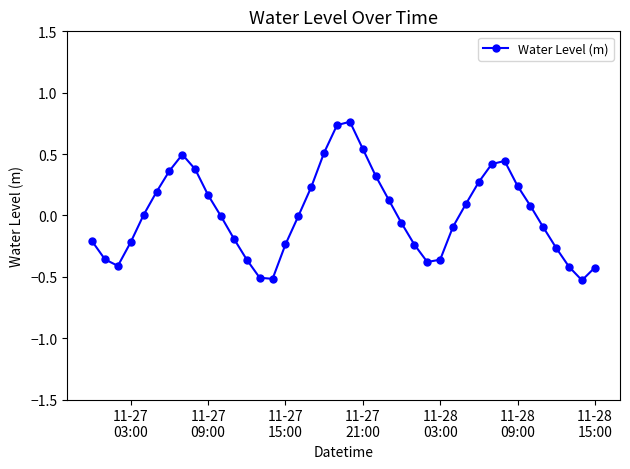

How many interior local peaks (higher than both neighbors) does the data have?

3